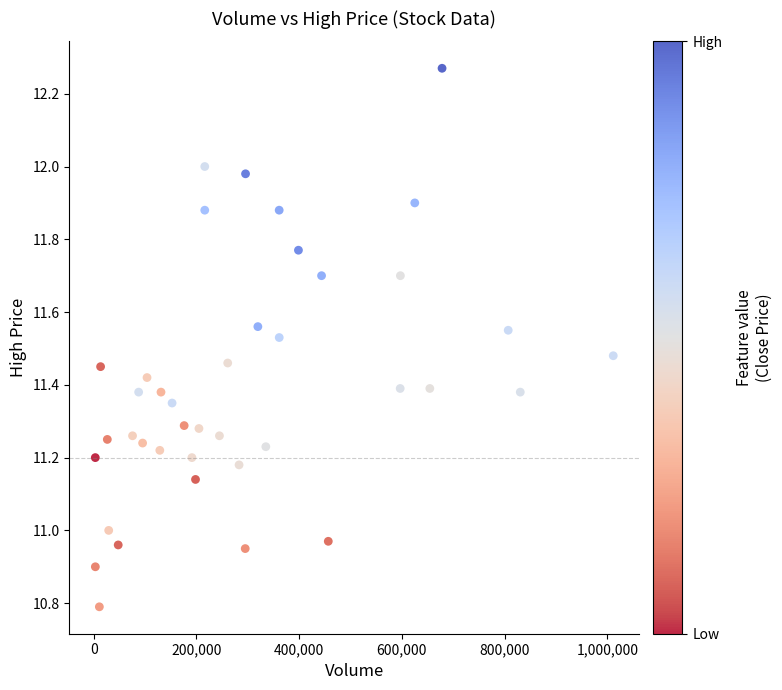

What is the range of X values (max minus min)?

1008400.0